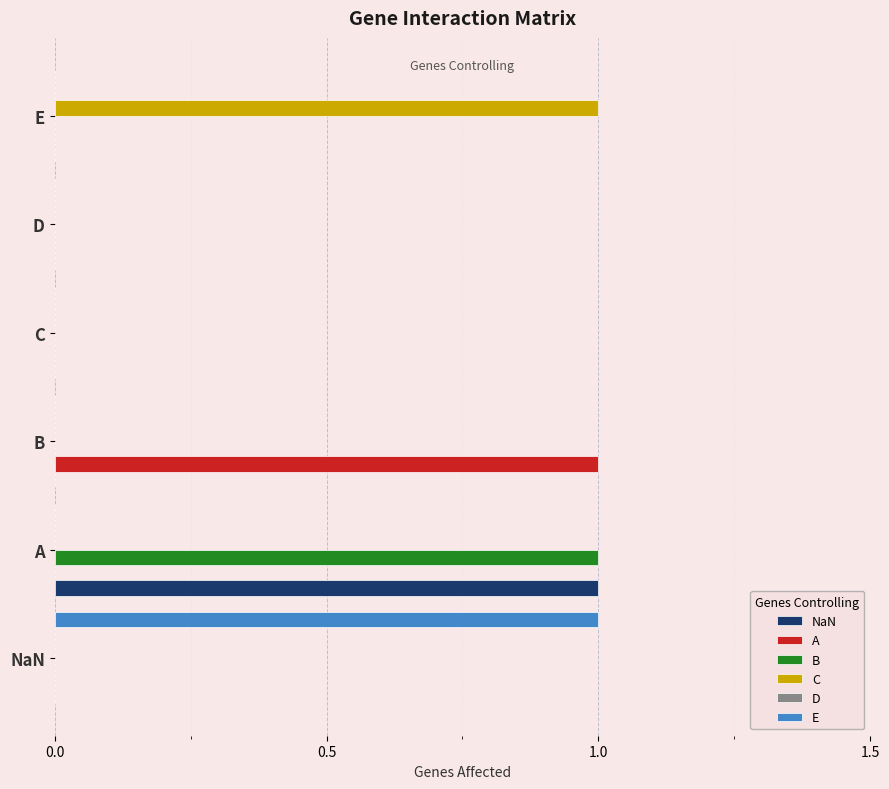

Which series changed the most between D and E?

C